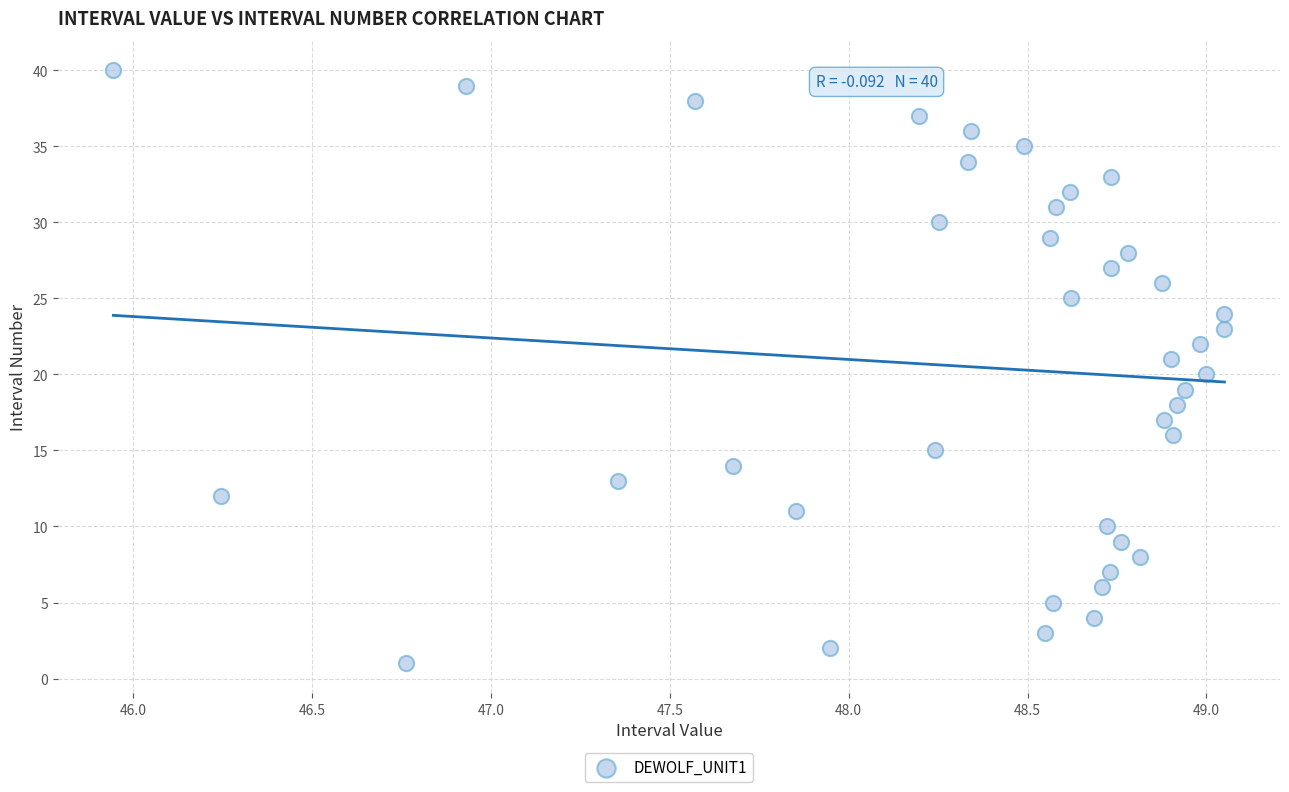

What is the range of Y values (max minus min)?

39